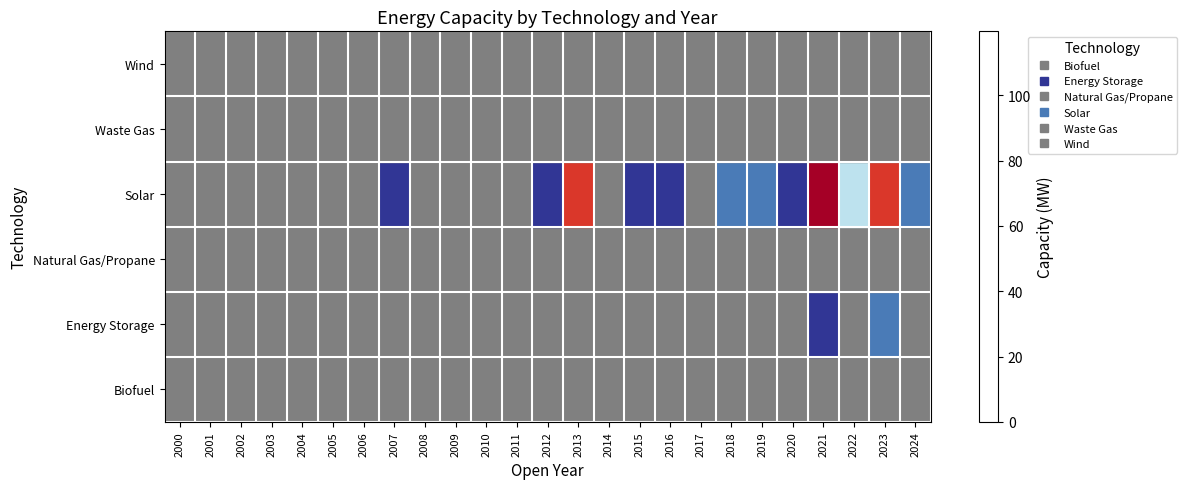

Reading left to right, extract all data points from this chart.

Biofuel: 2000=0.0	2001=0.0	2002=0.0	2003=0.0	2004=0.0	2005=0.0	2006=0.0	2007=0.0	2008=0.0	2009=0.0	2010=0.0	2011=0.0	2012=0.0	2013=0.0	2014=0.0	2015=0.0	2016=0.0	2017=0.0	2018=0.0	2019=0.0	2020=0.0	2021=0.0	2022=0.0	2023=0.0	2024=0.0
Energy Storage: 2000=0.0	2001=0.0	2002=0.0	2003=0.0	2004=0.0	2005=0.0	2006=0.0	2007=0.0	2008=0.0	2009=0.0	2010=0.0	2011=0.0	2012=0.0	2013=0.0	2014=0.0	2015=0.0	2016=0.0	2017=0.0	2018=0.0	2019=0.0	2020=0.0	2021=10.0	2022=0.0	2023=16.0	2024=0.0
Natural Gas/Propane: 2000=0.0	2001=0.0	2002=0.0	2003=0.0	2004=0.0	2005=0.0	2006=0.0	2007=0.0	2008=0.0	2009=0.0	2010=0.0	2011=0.0	2012=0.0	2013=0.0	2014=0.0	2015=0.0	2016=0.0	2017=0.0	2018=0.0	2019=0.0	2020=0.0	2021=0.0	2022=0.0	2023=0.0	2024=0.0
Solar: 2000=0.0	2001=0.0	2002=0.0	2003=0.0	2004=0.0	2005=0.0	2006=0.0	2007=11.1	2008=0.0	2009=0.0	2010=0.0	2011=0.0	2012=4.5	2013=100.0	2014=0.0	2015=8.0	2016=7.6	2017=0.0	2018=16.8	2019=17.6	2020=11.4	2021=119.6	2022=36.0	2023=96.3	2024=20.9
Waste Gas: 2000=0.0	2001=0.0	2002=0.0	2003=0.0	2004=0.0	2005=0.0	2006=0.0	2007=0.0	2008=0.0	2009=0.0	2010=0.0	2011=0.0	2012=0.0	2013=0.0	2014=0.0	2015=0.0	2016=0.0	2017=0.0	2018=0.0	2019=0.0	2020=0.0	2021=0.0	2022=0.0	2023=0.0	2024=0.0
Wind: 2000=0.0	2001=0.0	2002=0.0	2003=0.0	2004=0.0	2005=0.0	2006=0.0	2007=0.0	2008=0.0	2009=0.0	2010=0.0	2011=0.0	2012=0.0	2013=0.0	2014=0.0	2015=0.0	2016=0.0	2017=0.0	2018=0.0	2019=0.0	2020=0.0	2021=0.0	2022=0.0	2023=0.0	2024=0.0